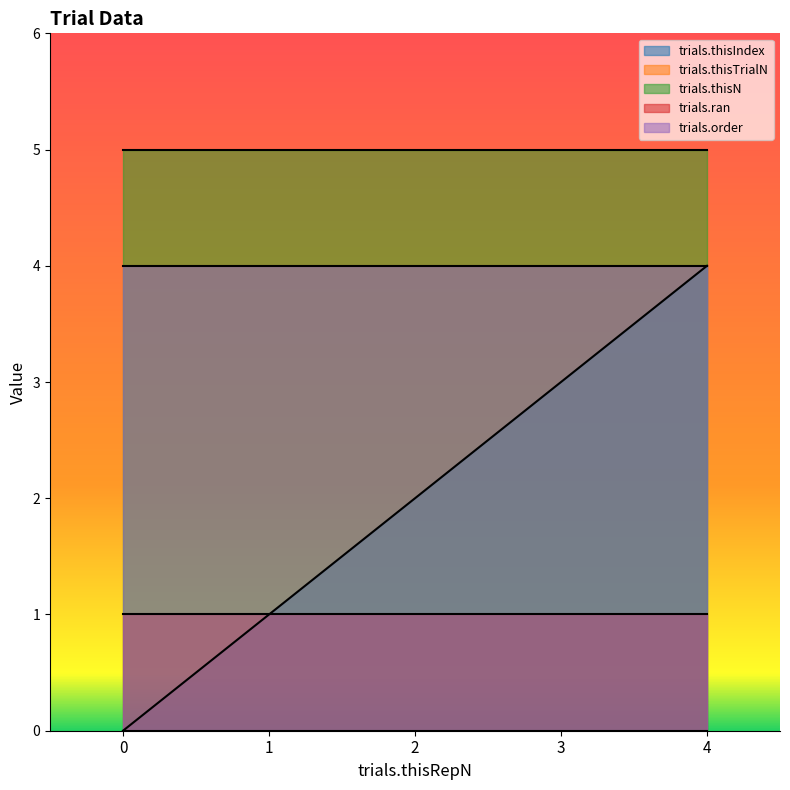

True or false: trials.order and trials.thisTrialN intersect in this chart.

False